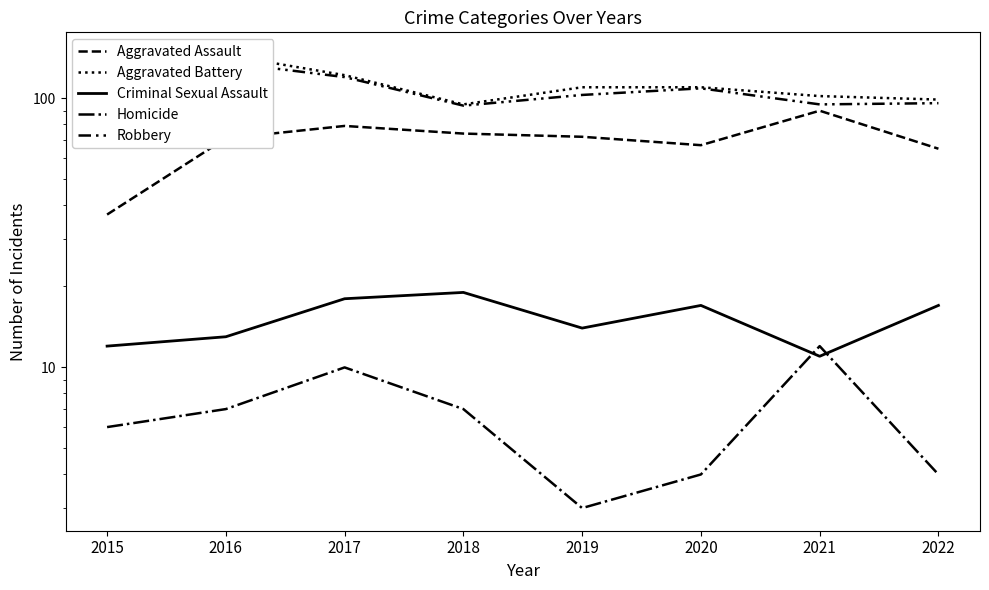

Rank the series at 2017 from lowest to highest value.

Homicide, Criminal Sexual Assault, Aggravated Assault, Robbery, Aggravated Battery